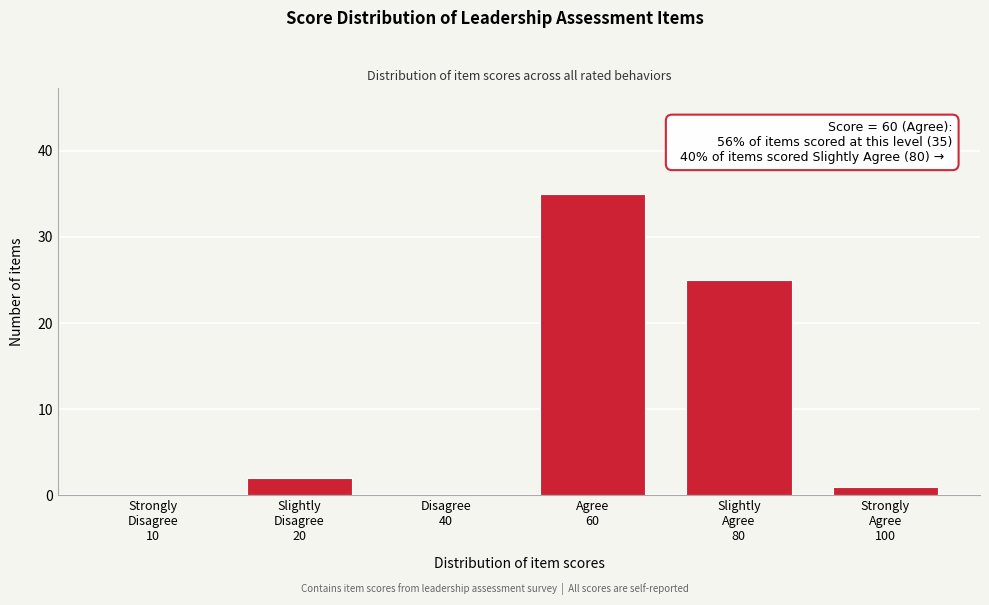

What is the sum of all values?

63